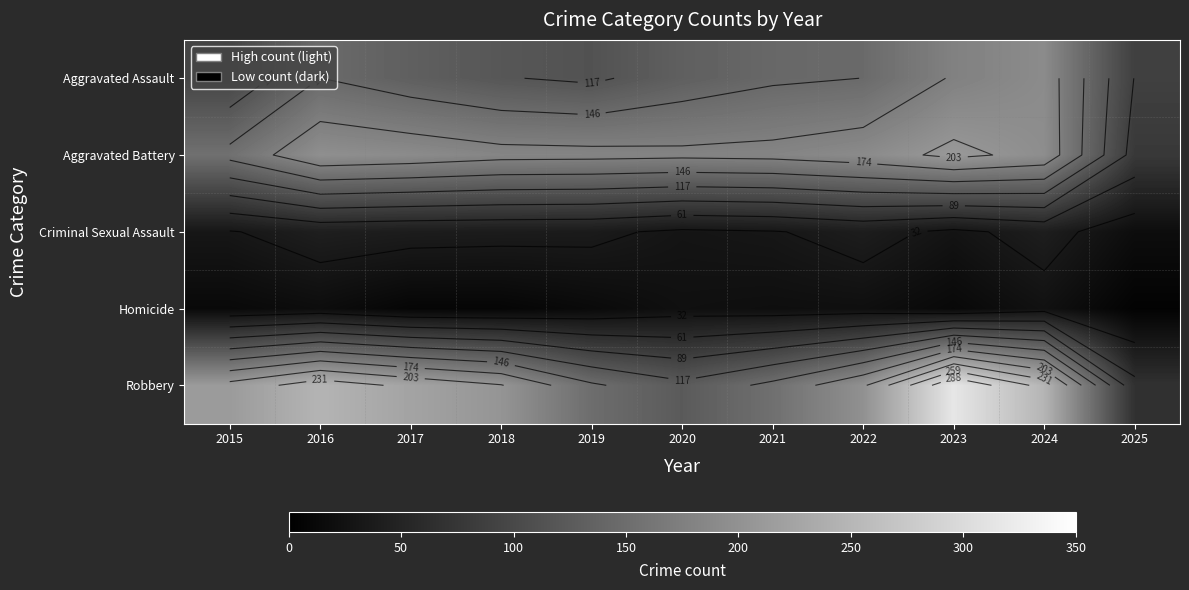

The Aggravated Assault series shows 60 at 2015. True or false?

False